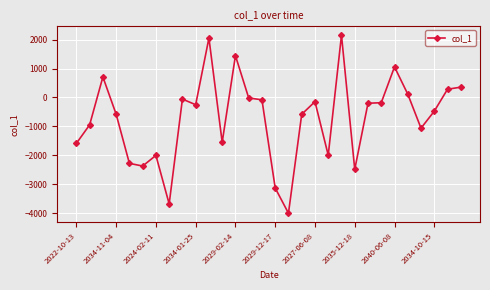

What is the sum of all values?

-21449.4